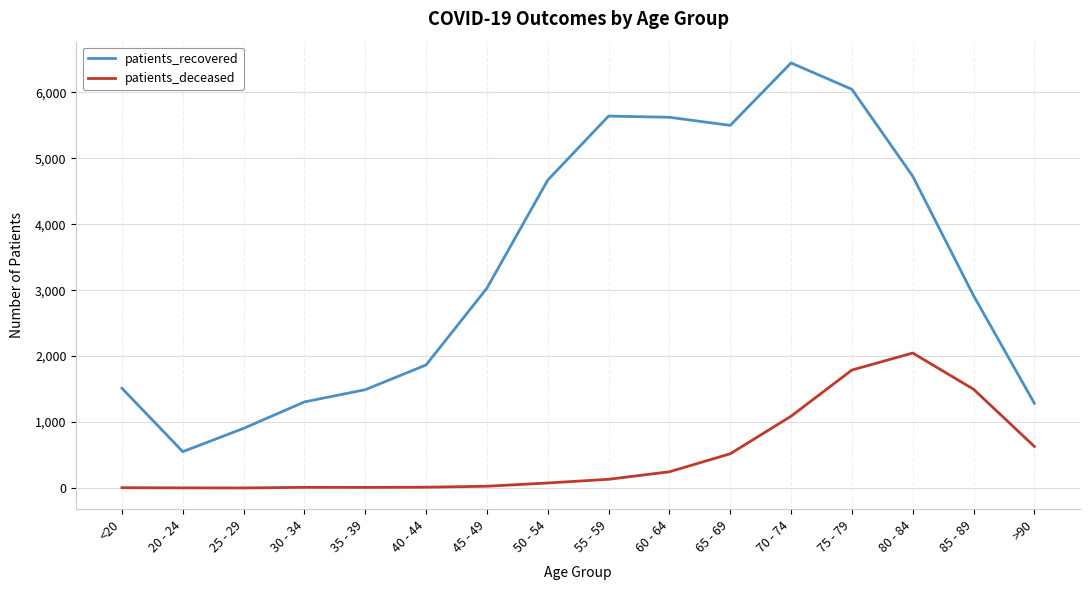

At which label does patients_deceased reach its peak?

80 - 84